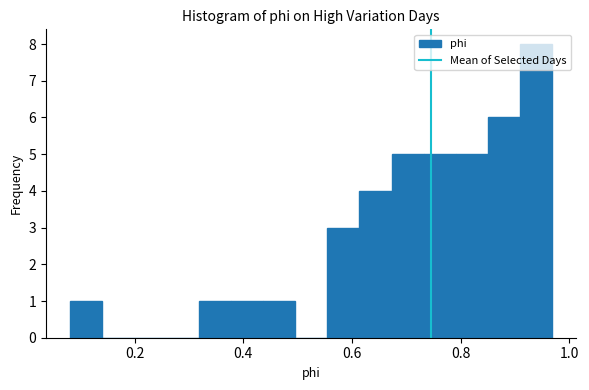

Read against the x-axis, roughly where is the centre of the tallest bar?

0.94